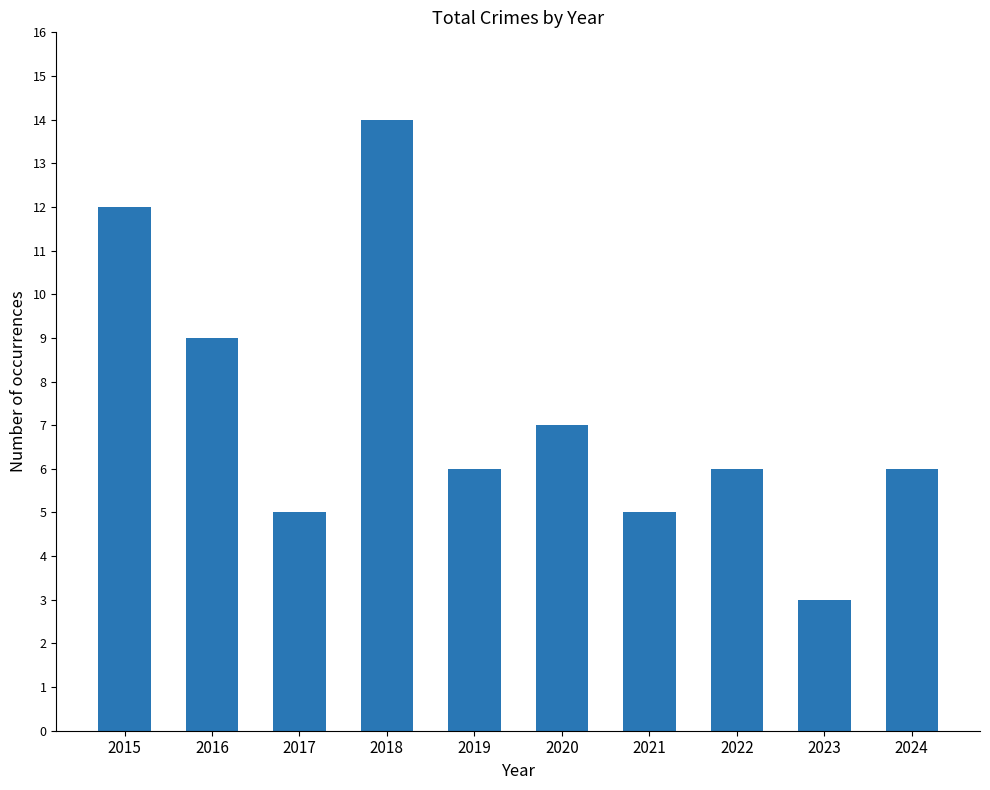

What is the ratio of the value at 2021 to the value at 2023?

1.7